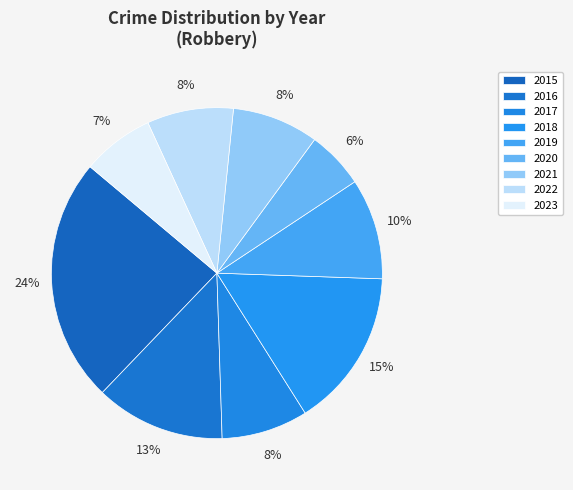

Count the number of slices in the pie.

9